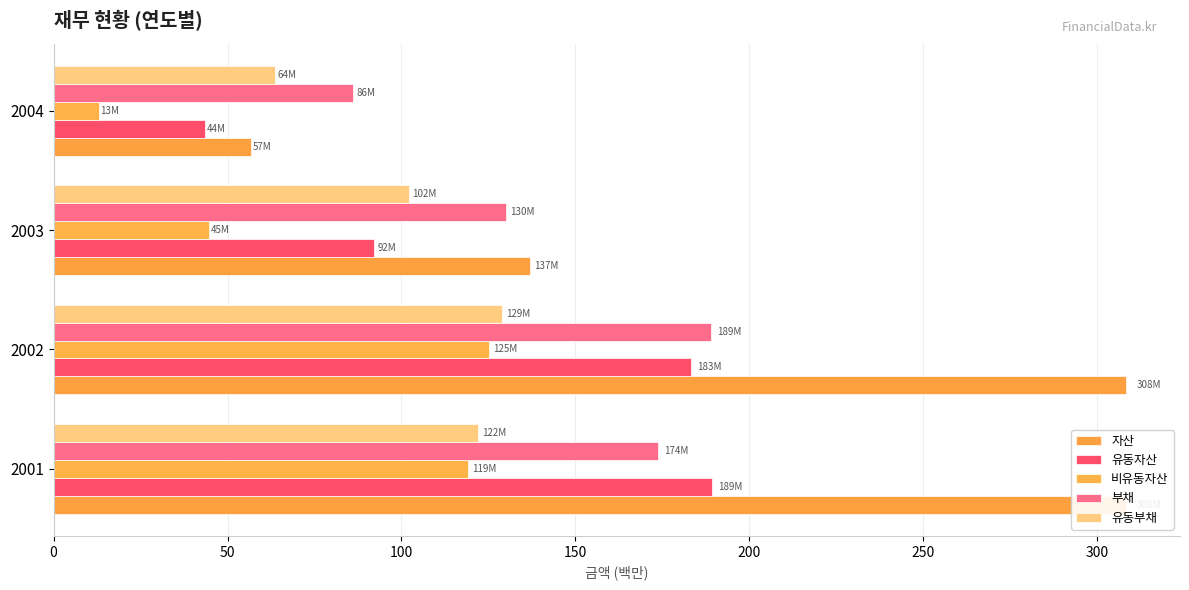

What is the approximate value of 유동부채 at 2003?

102.2